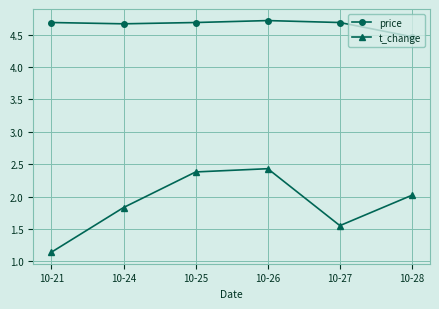

Rank the series at 10-25 from highest to lowest value.

price, t_change